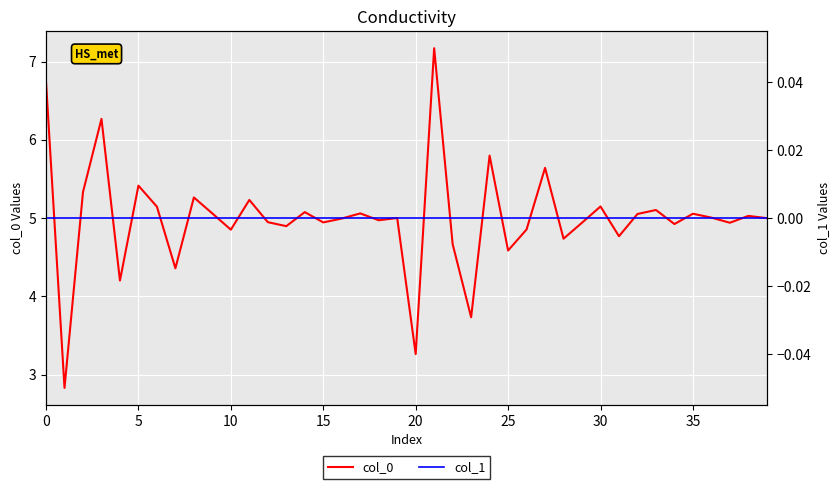

How many categories are shown in the chart?

40